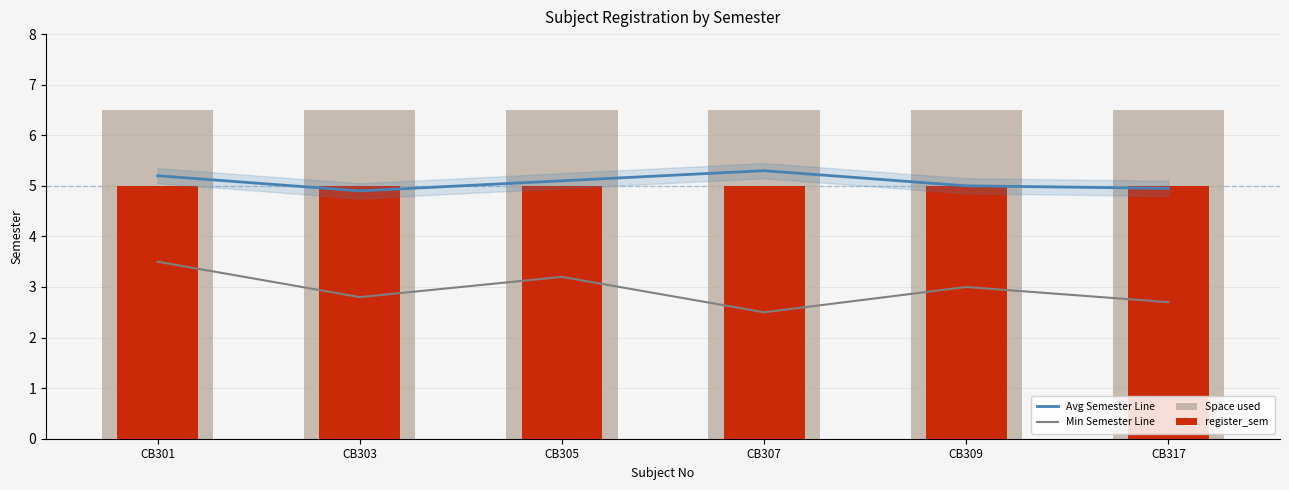

What is the smallest value displayed?

2.5